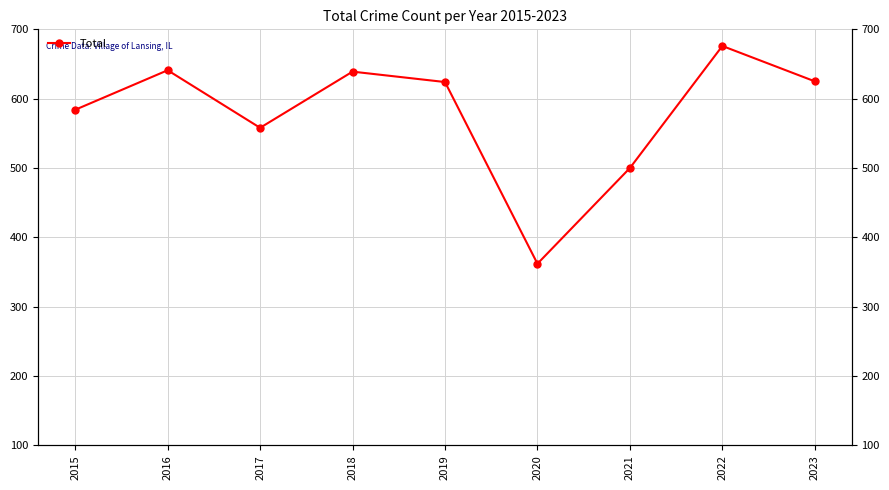

Approximately how many times larger is the value at 2023 compared to 2020?

1.7